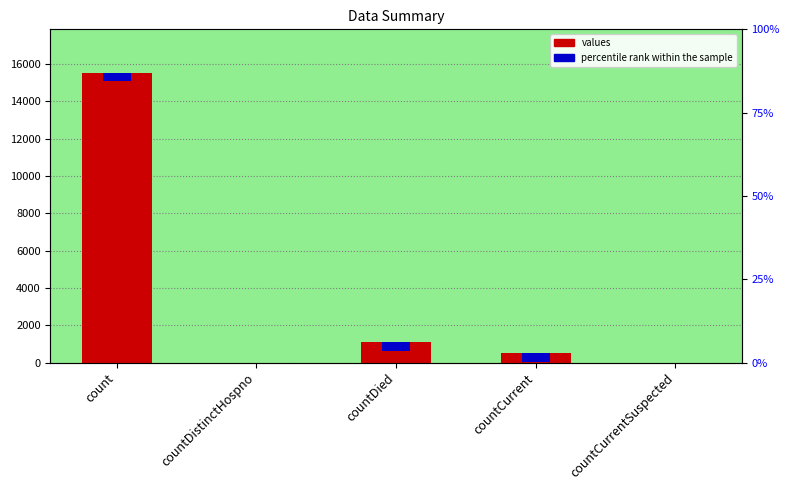

What is the value of the percentile rank within the sample bar at the 1st from the left?

466.0